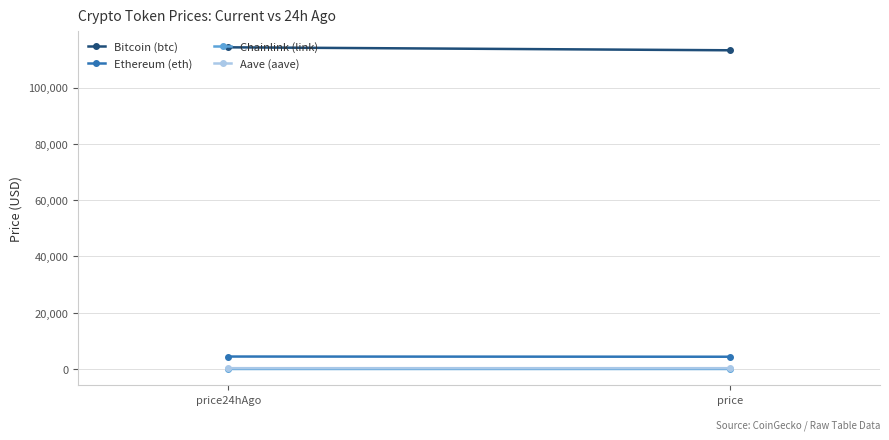

At which category does the chart reach its peak across all series?

price24hAgo